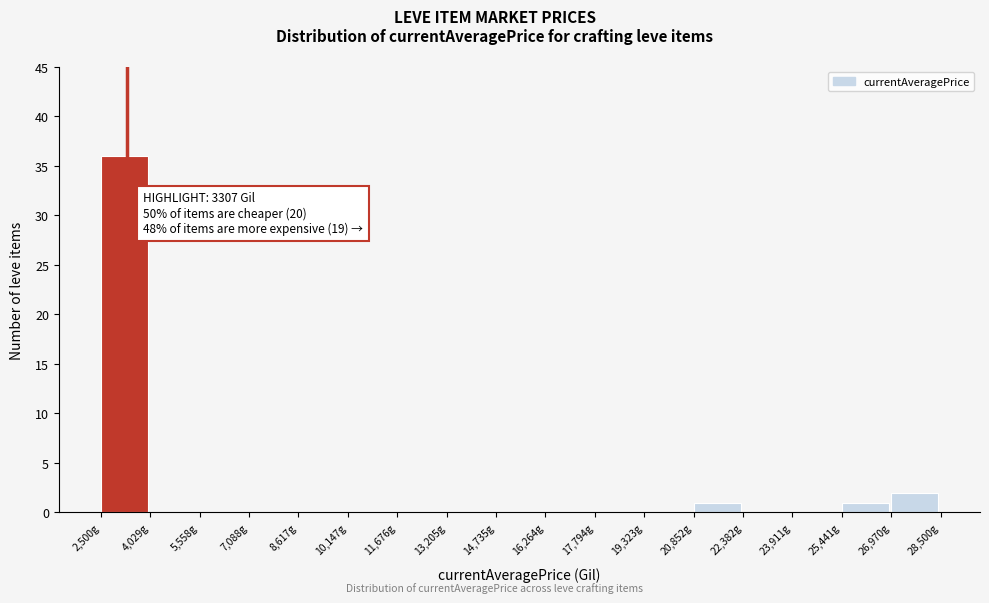

Which range on the x-axis has the tallest bar?

2600 to 4000